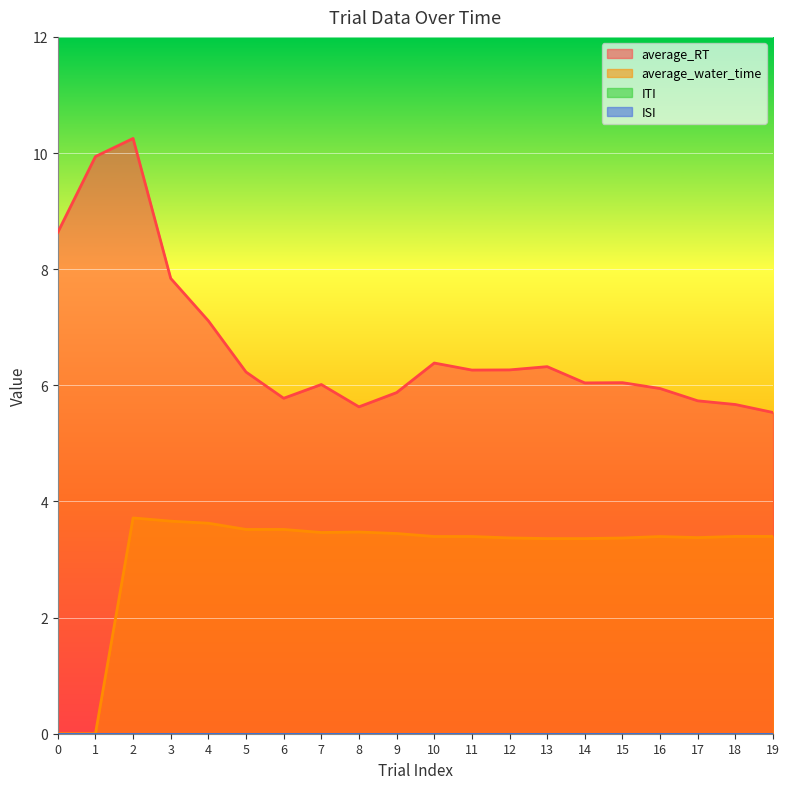

True or false: average_RT has a value of 13.3 at 0.

False